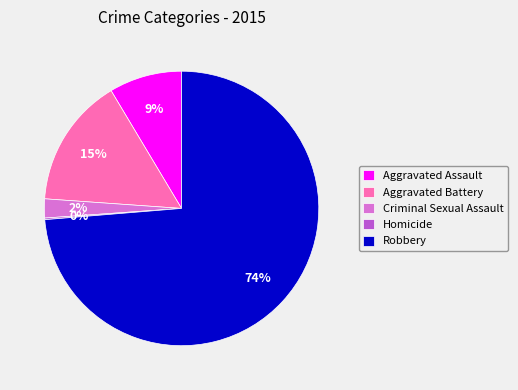

Which category has the biggest portion of the pie?

Robbery